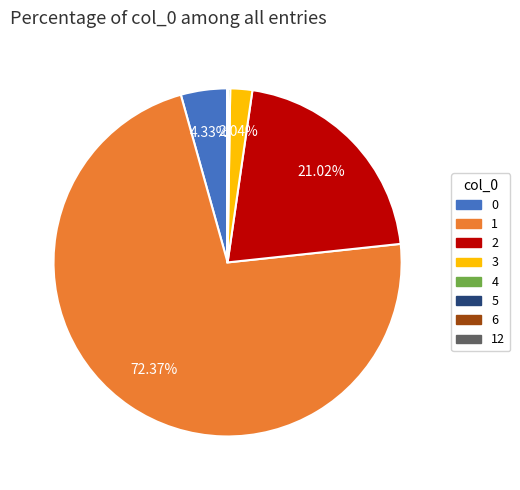

Which slice is the largest?

1